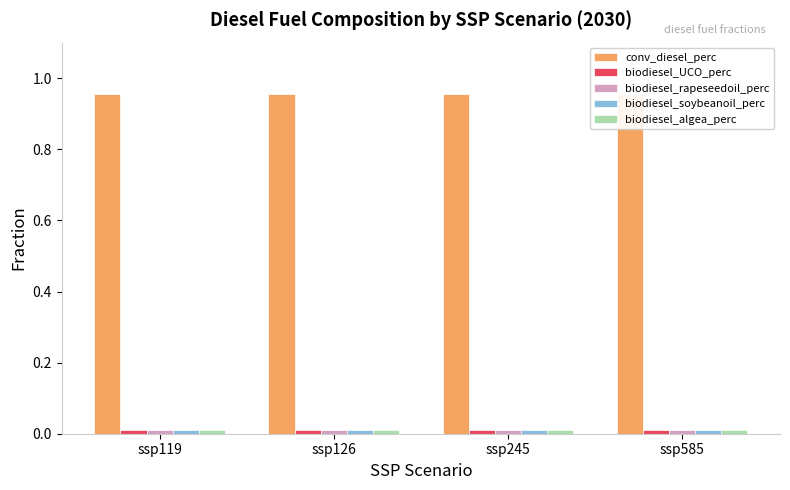

Which series has the widest spread of values?

conv_diesel_perc